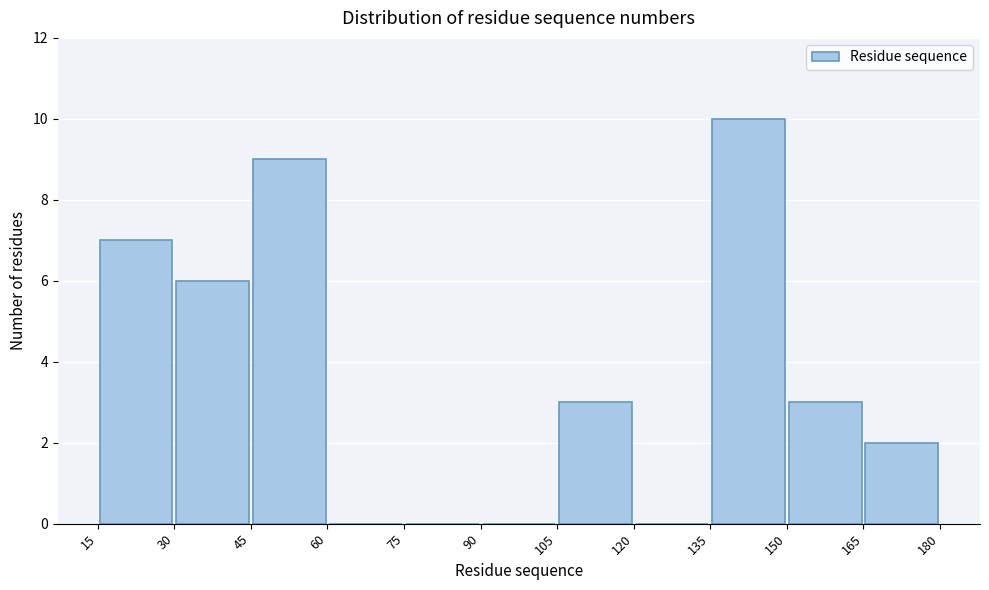

How tall is the bar that spans 15 to 30 on the x-axis? The values are not printed on the chart, so give them approximately, as read against the axis.

7